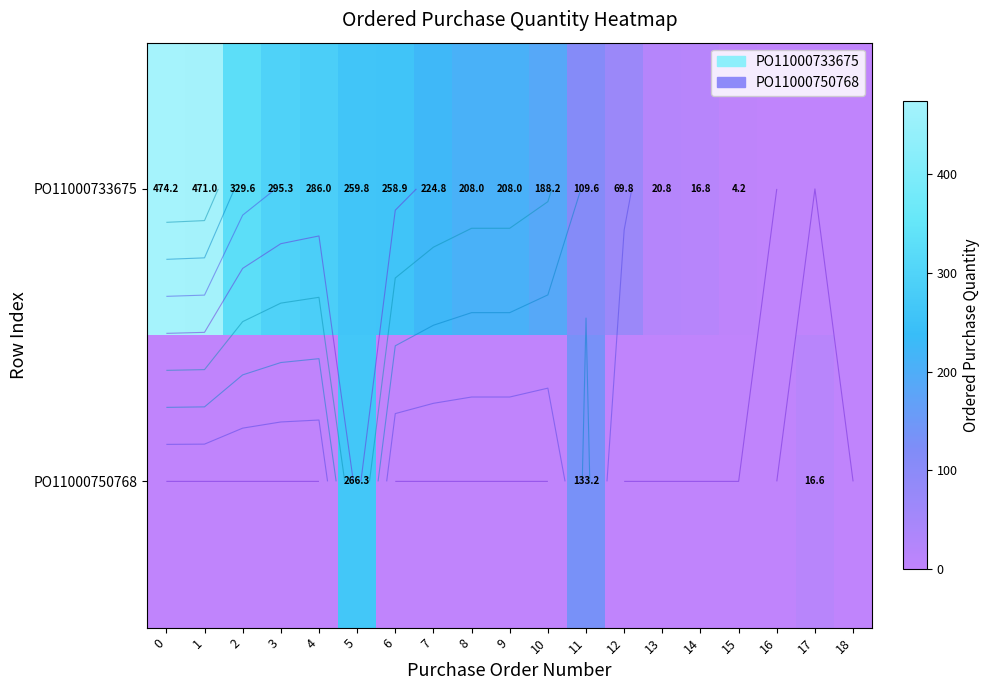

Between 7 and 18, which series saw the biggest shift?

PO11000733675